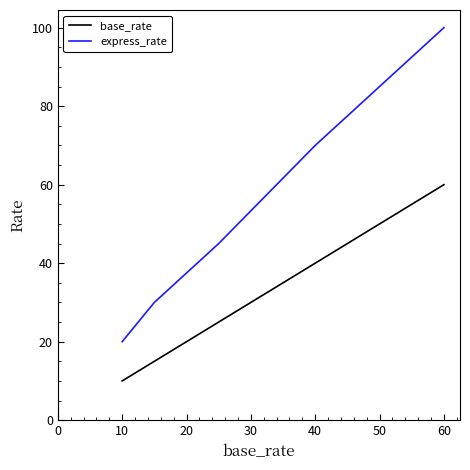

What is the difference between the second highest and minimum values in the express_rate series?

50